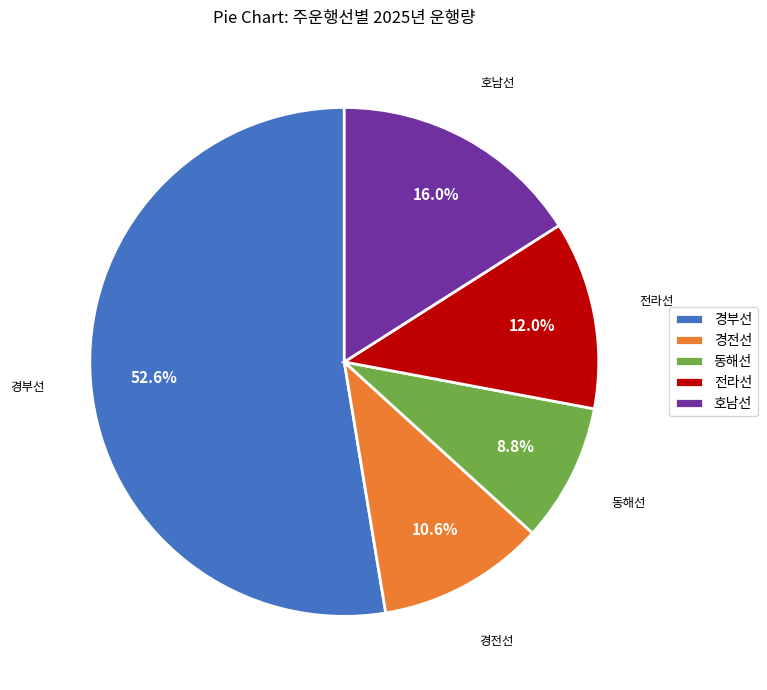

What percentage is the 경부선 slice, to the nearest percent?

53%